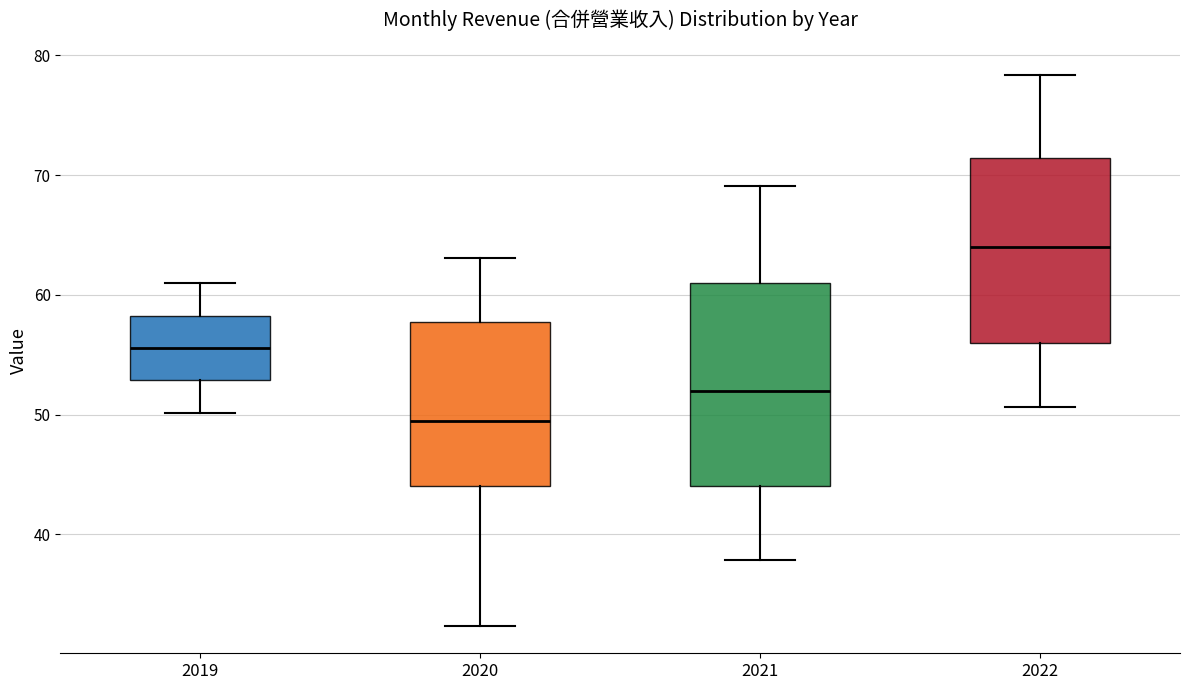

Reading left to right, read every box against the y-axis: the position of its median line, the range the box covers, and the ends of its whiskers. The values are not printed on the chart, so give them approximately, as read against the axis.

2019: median 56, box 53 to 58, whiskers 50 to 61
2020: median 49, box 44 to 58, whiskers 32 to 63
2021: median 52, box 44 to 61, whiskers 38 to 69
2022: median 64, box 56 to 71, whiskers 51 to 78